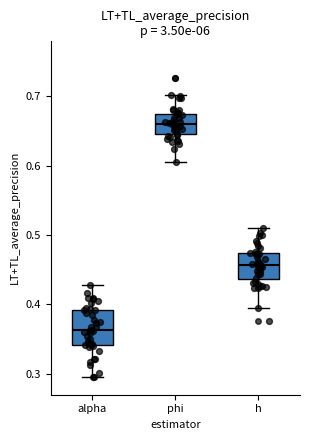

Which box's median line is the highest?

phi